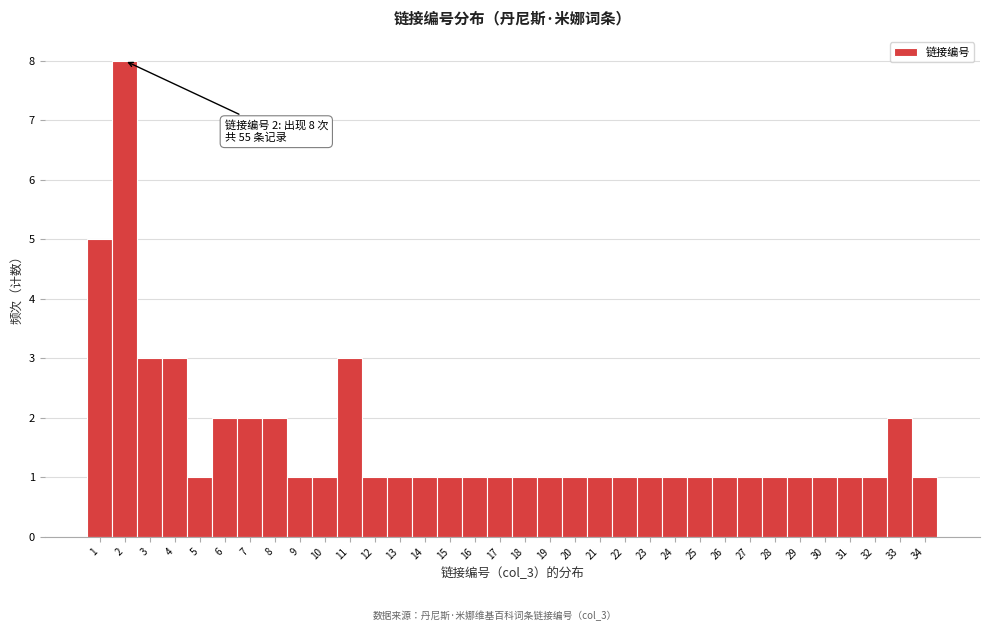

Which range on the x-axis has the tallest bar?

1.5 to 2.5